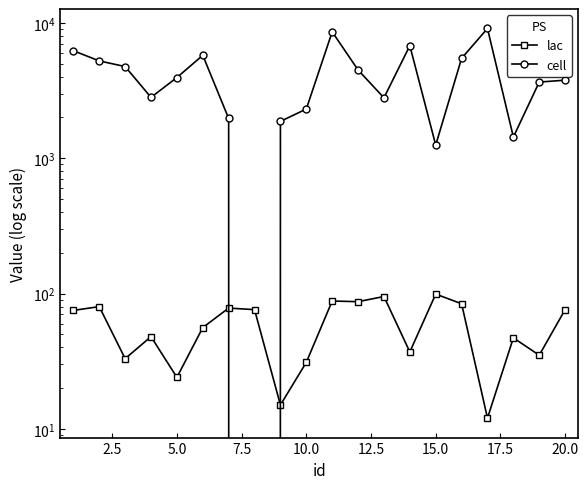

Which series has the largest total across all categories?

cell